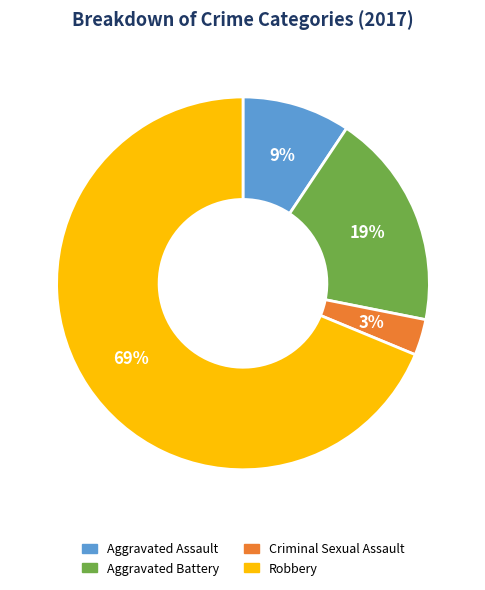

To the nearest percent, what is the difference between the Criminal Sexual Assault and Aggravated Assault slice percentages?

6%